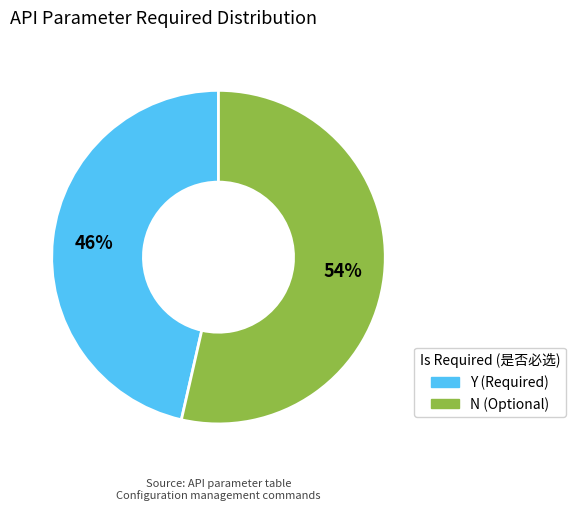

To the nearest percent, what is the combined percentage of Y and N?

100%